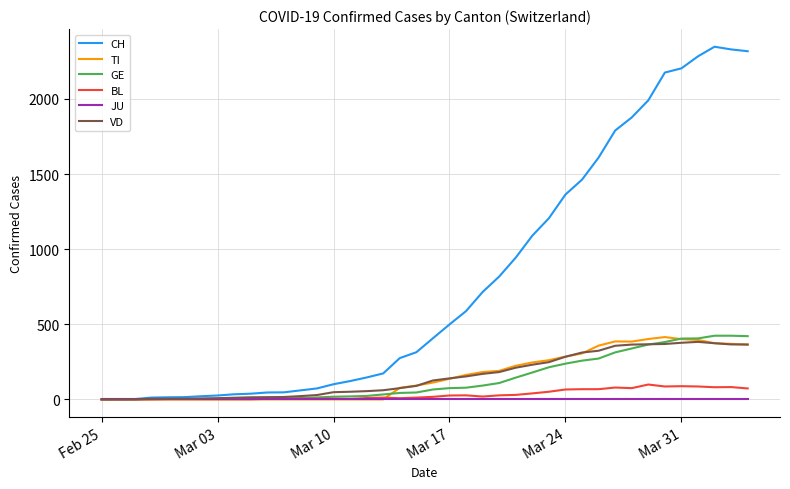

What is the sum of all TI values?

6125